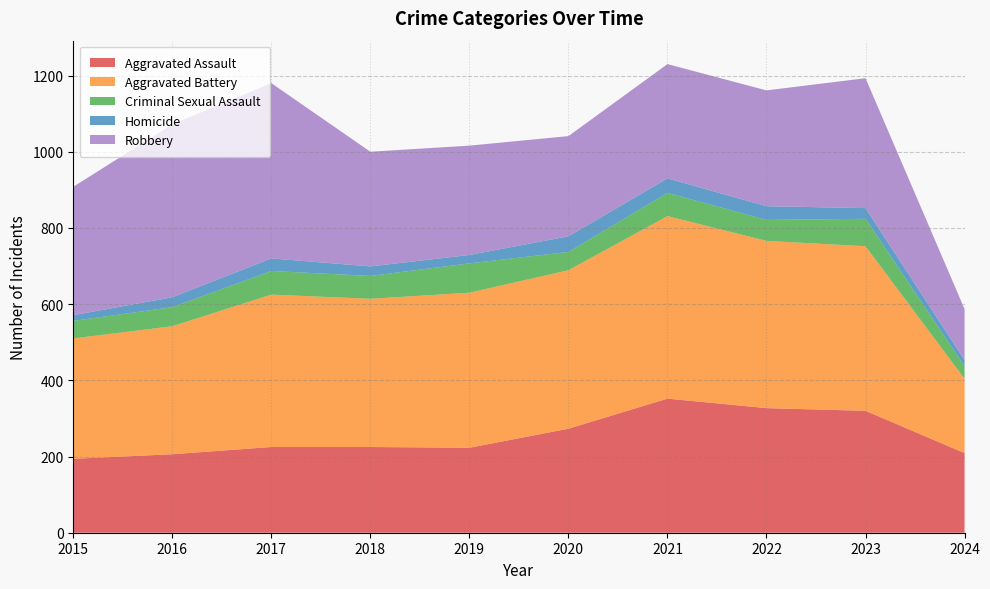

Reading left to right, what are all the values shown in this chart?

Aggravated Assault: 194	206	225	225	223	273	352	327	320	209
Aggravated Battery: 316	336	400	389	407	416	479	439	432	195
Criminal Sexual Assault: 46	50	62	60	77	48	61	55	72	33
Homicide: 15	26	33	25	22	41	38	36	28	16
Robbery: 337	454	460	301	287	263	300	304	341	134